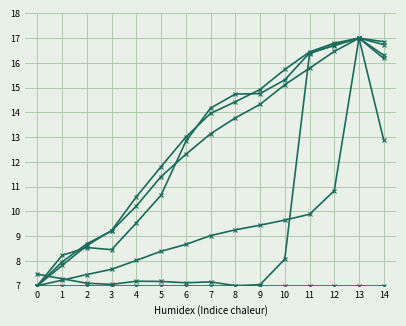

What is the spread (max minus min) of values at 0?

0.5